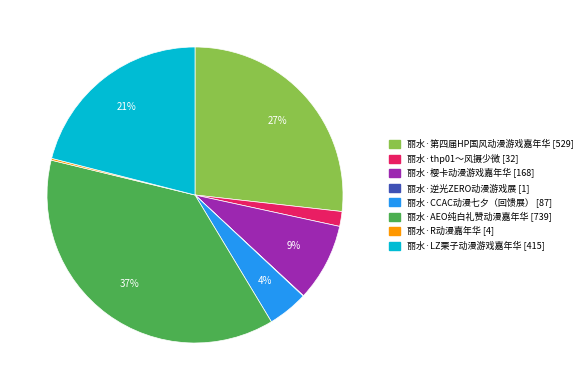

Do 丽水·第四届HP国风动漫游戏嘉年华 and 丽水·CCAC动漫七夕（回馈展） together represent more than half of the pie?

No